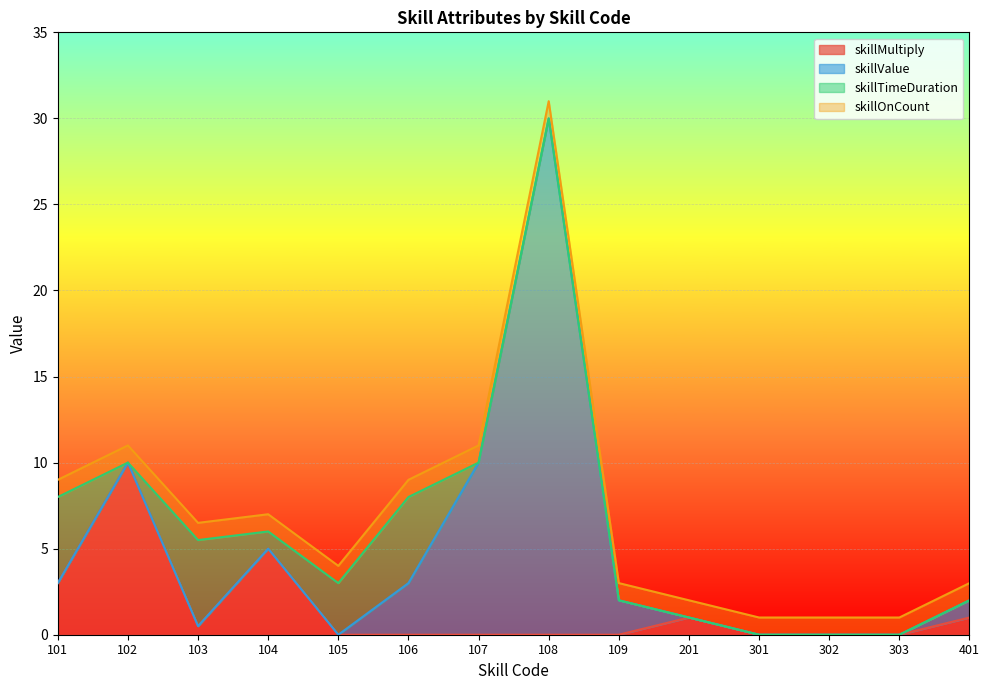

Which series has the widest spread of values?

skillValue